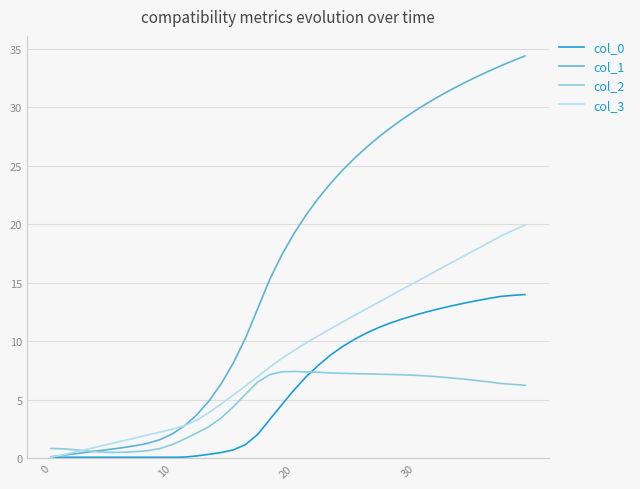

Does the chart have visible grid lines?

Yes